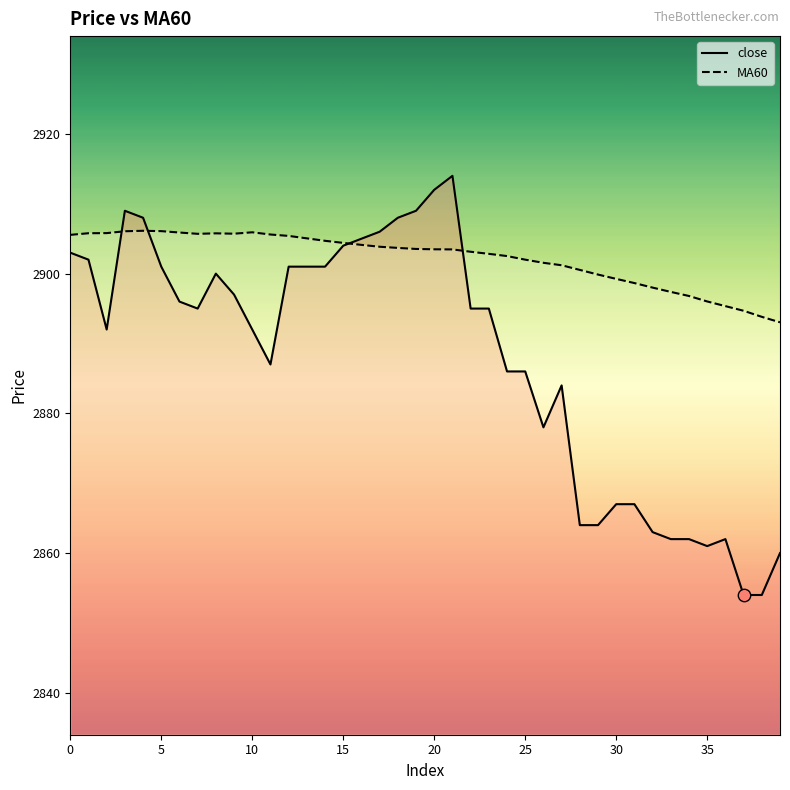

Which series reaches the maximum Y coordinate?

close